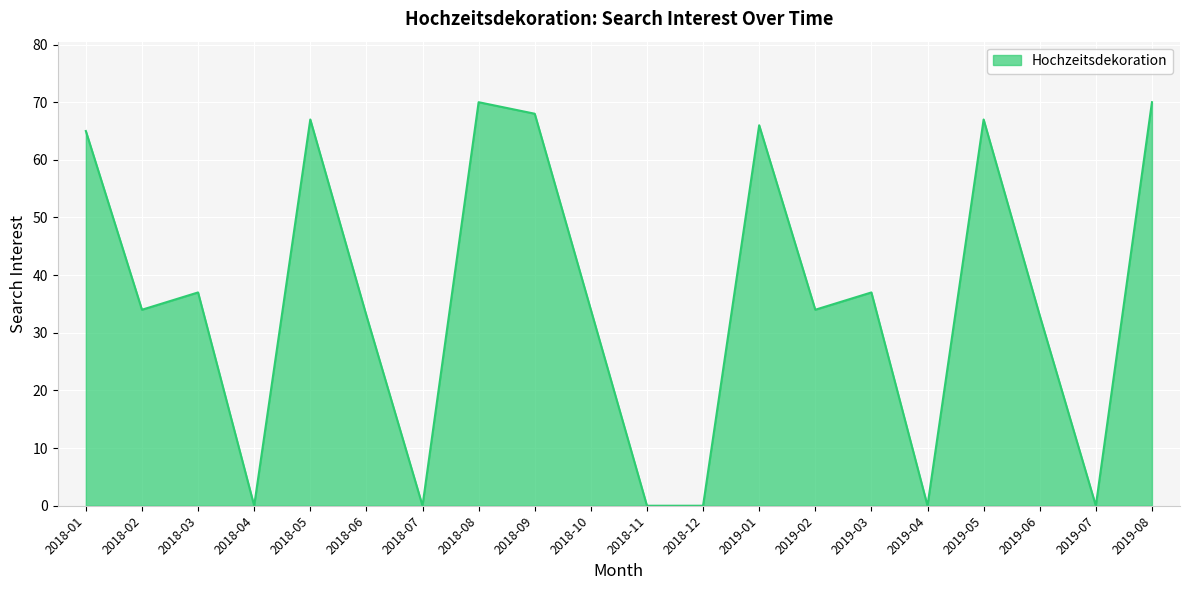

What is the approximate value at 2019-08, to the nearest 10?

70